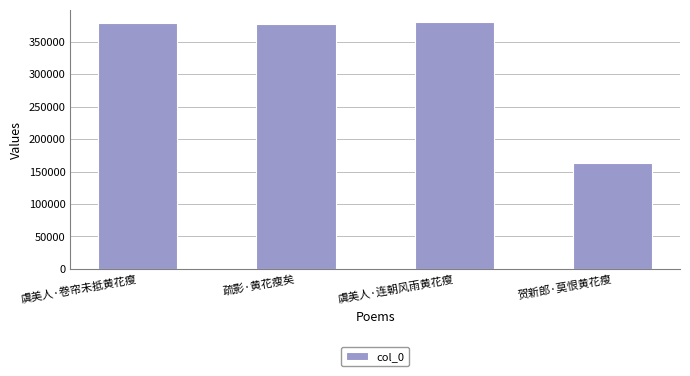

What value does the data have at 疏影·黄花瘦矣?

377399